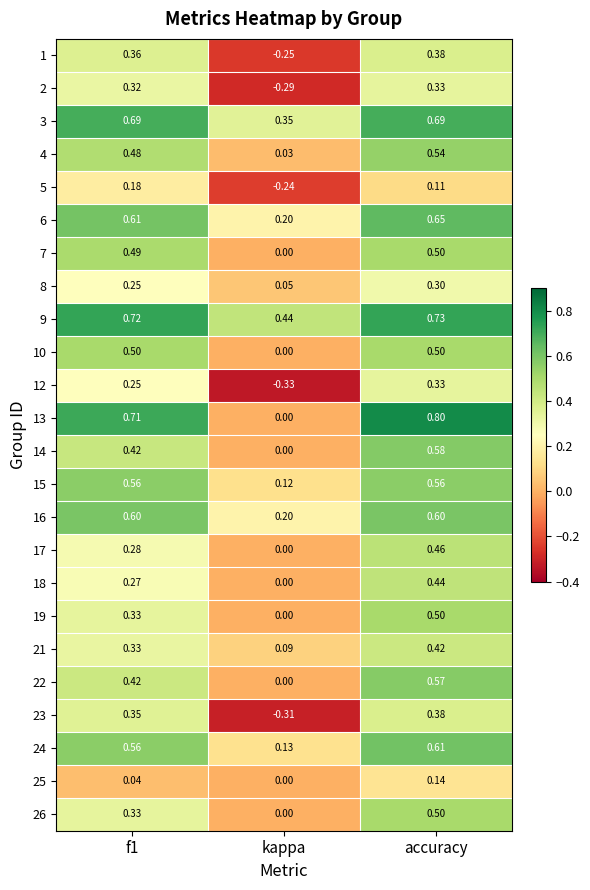

Which category has the highest value in the 7 series?

accuracy